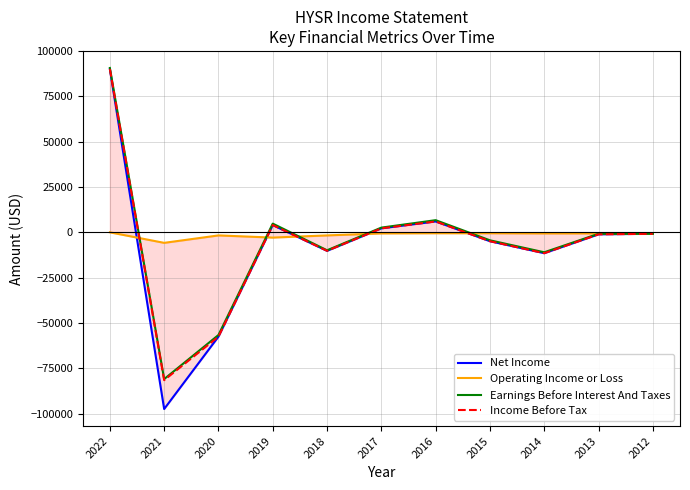

What are all the series names shown in the legend?

Net Income, Operating Income or Loss, Earnings Before Interest And Taxes, Income Before Tax